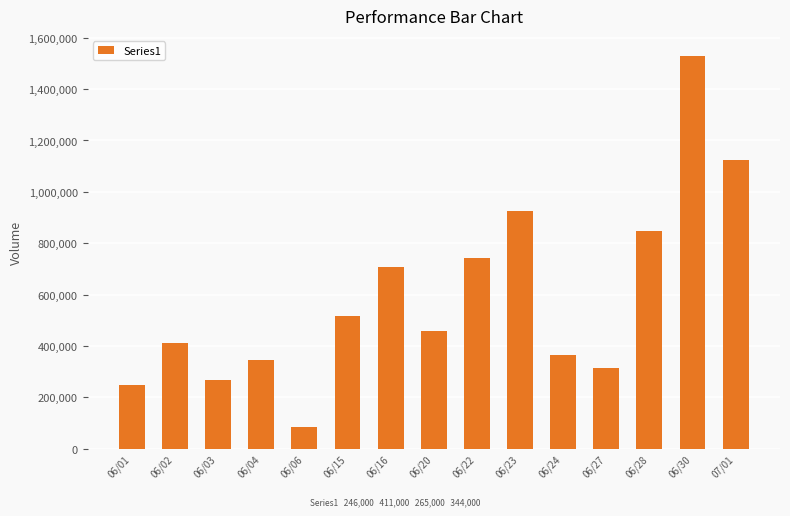

What is the difference between the second highest and minimum values?

1041000